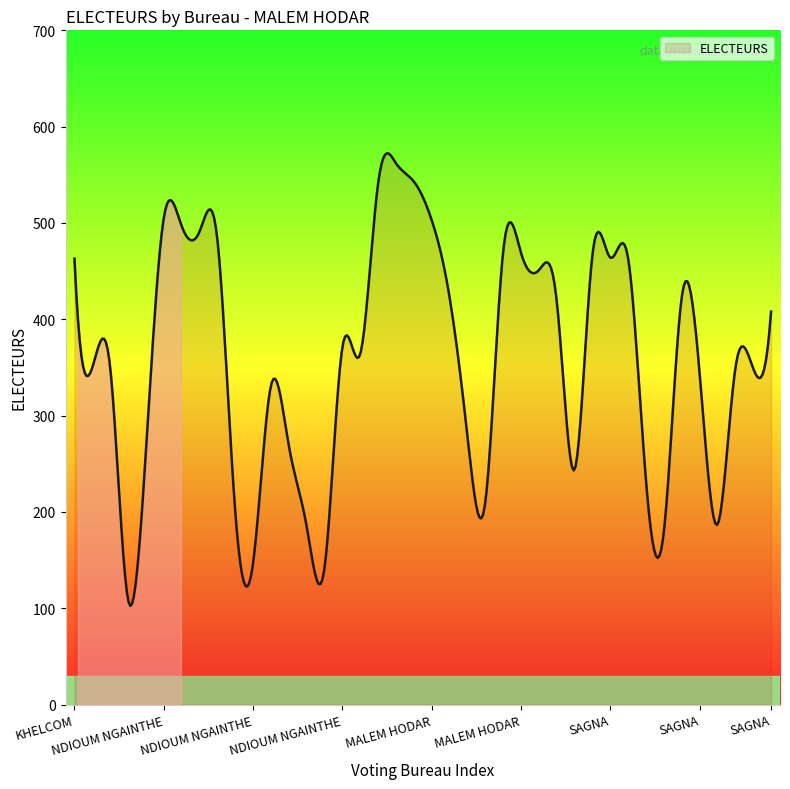

What is the difference between the second highest and second lowest values?

467.5